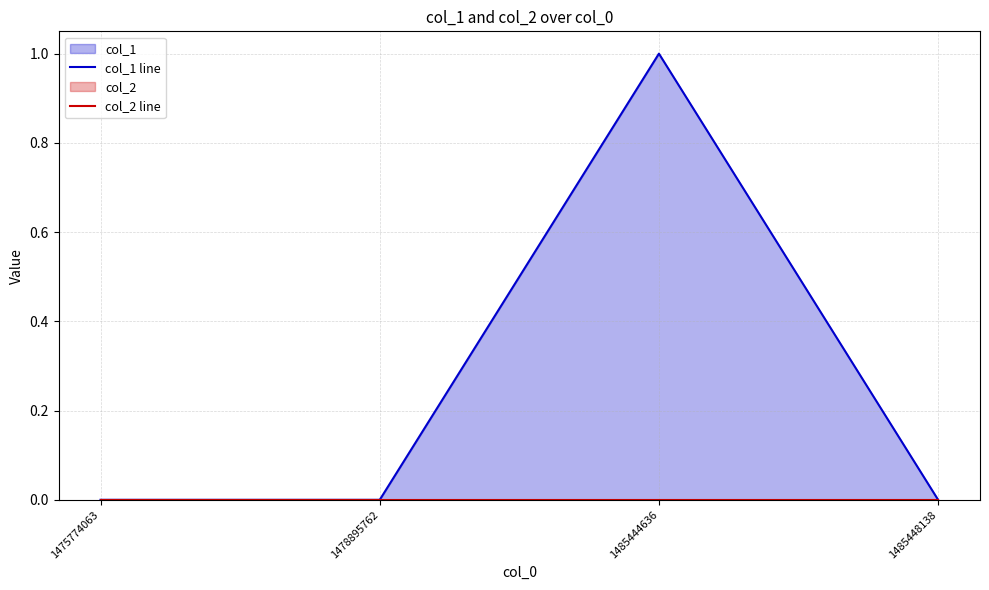

Which series has the largest total across all categories?

col_1 line